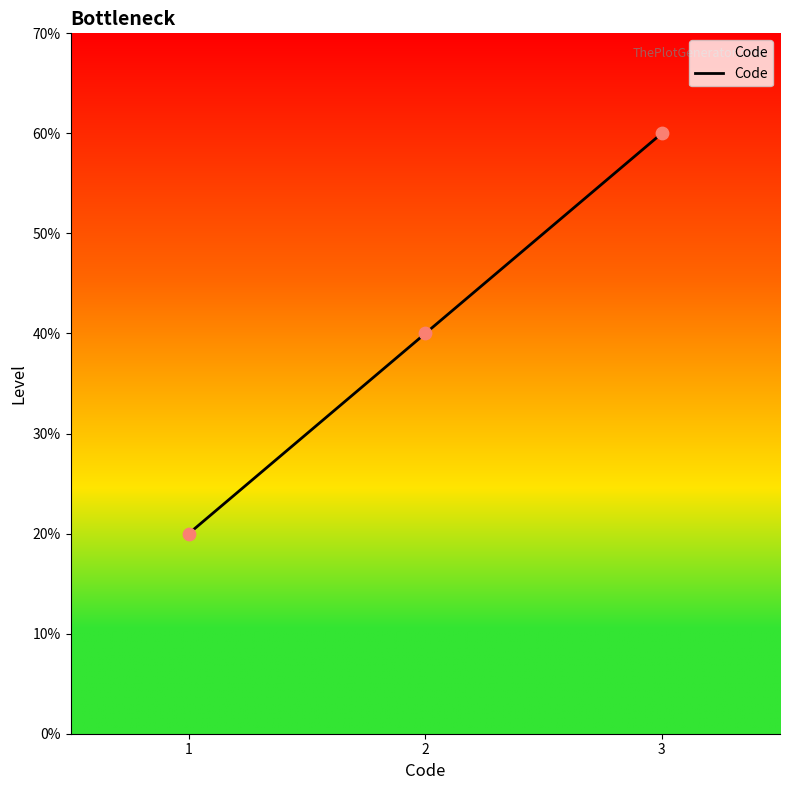

Between 3 and 2, which is larger?

3